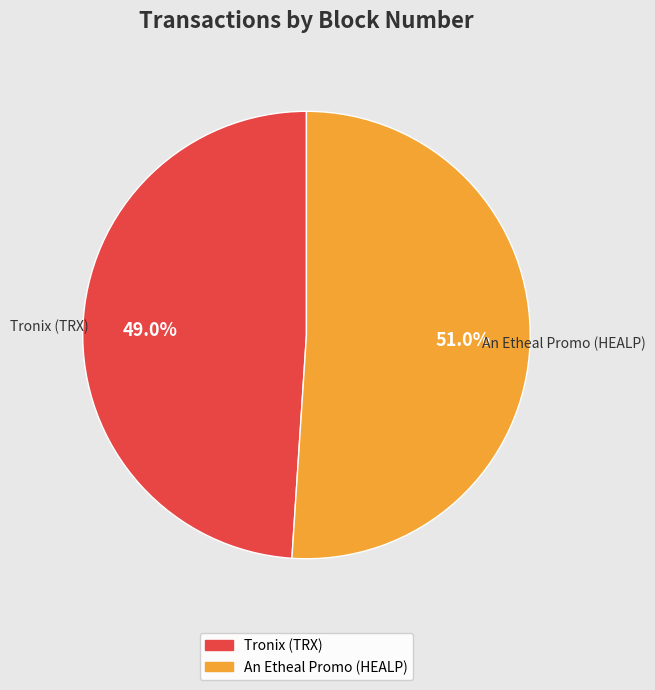

How many slices are in this pie chart?

2